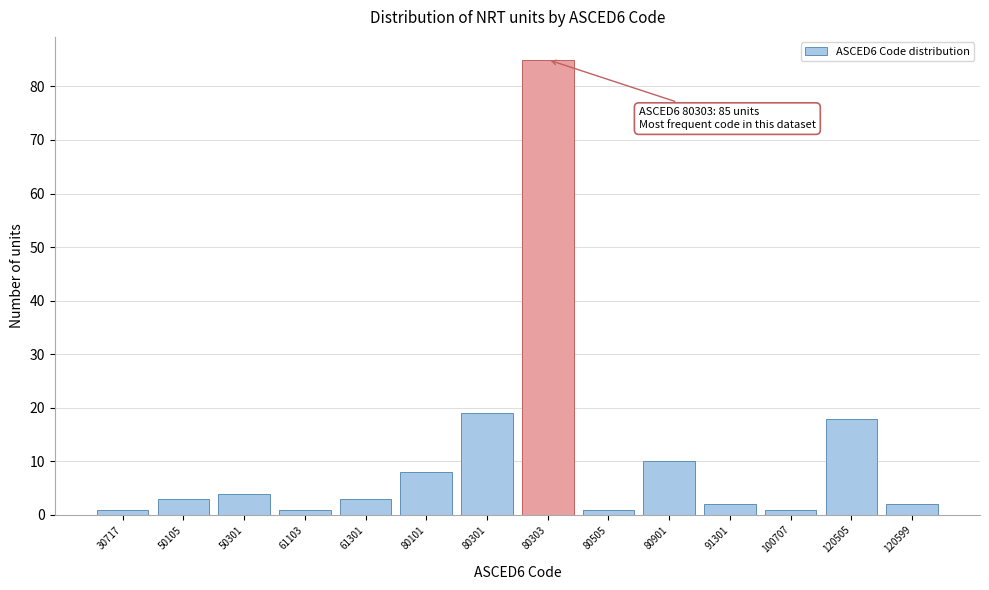

Reading right to left, list all the values displayed in this chart.

2	18	1	2	10	1	85	19	8	3	1	4	3	1